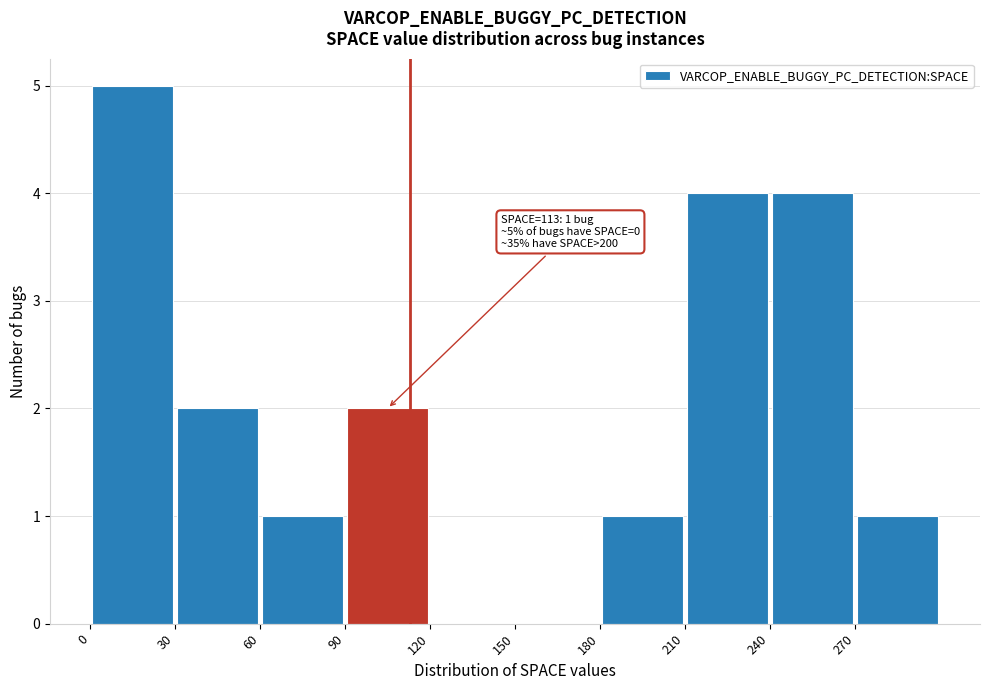

Over which range of the x-axis is the bar tallest?

0 to 30